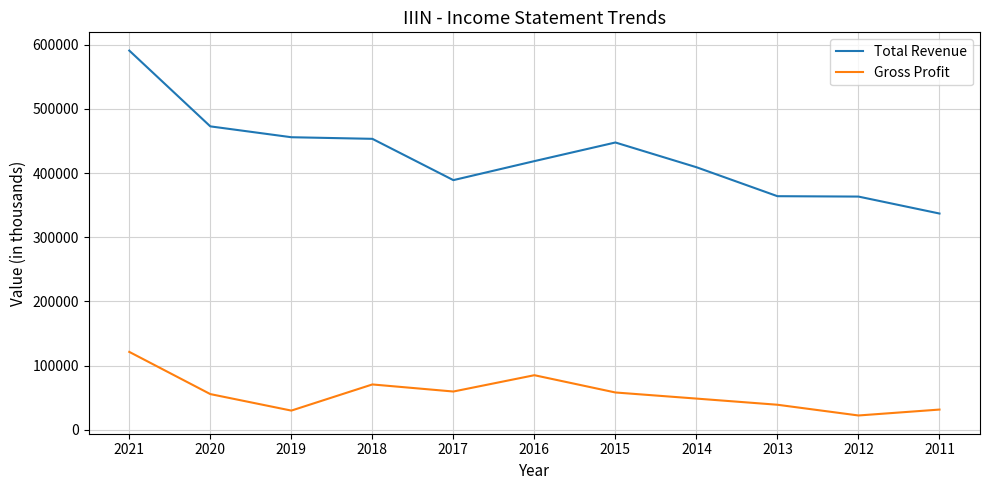

True or false: Gross Profit has a value of 22500 at 2012.

True